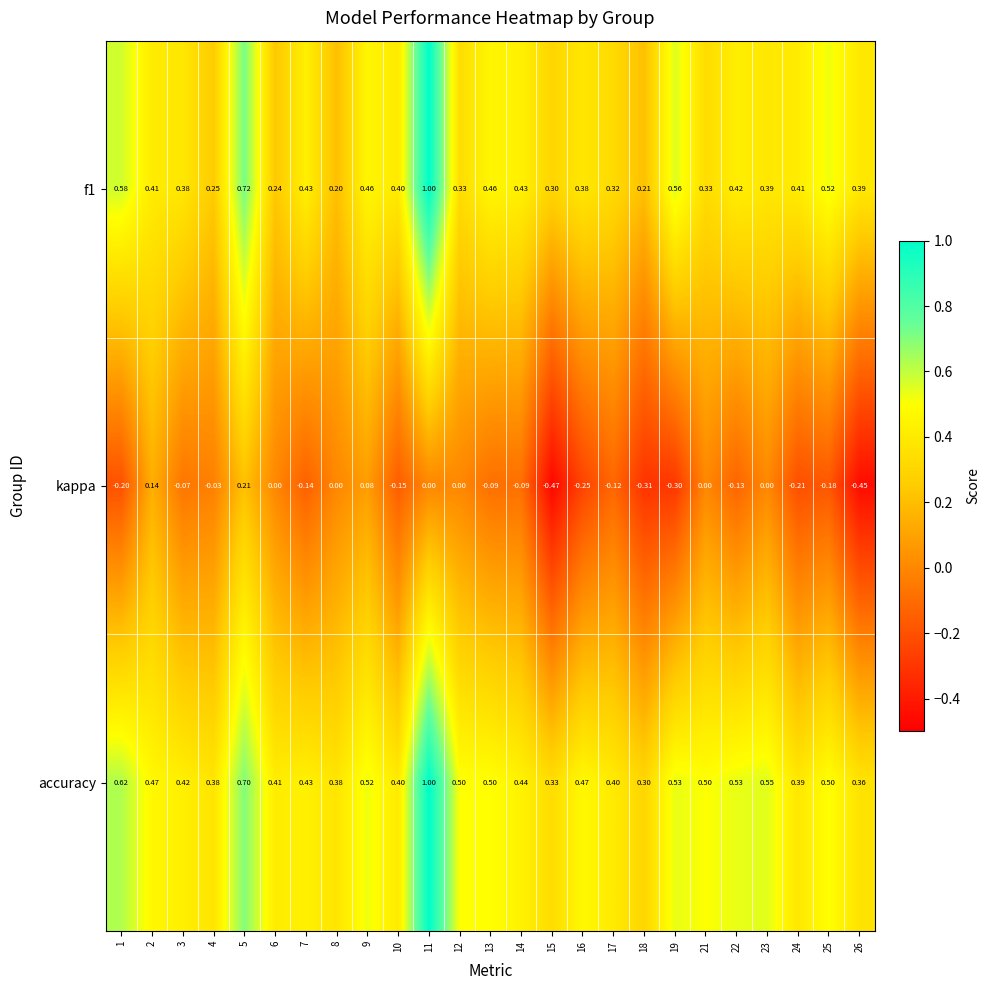

Which series has the largest total across all categories?

accuracy